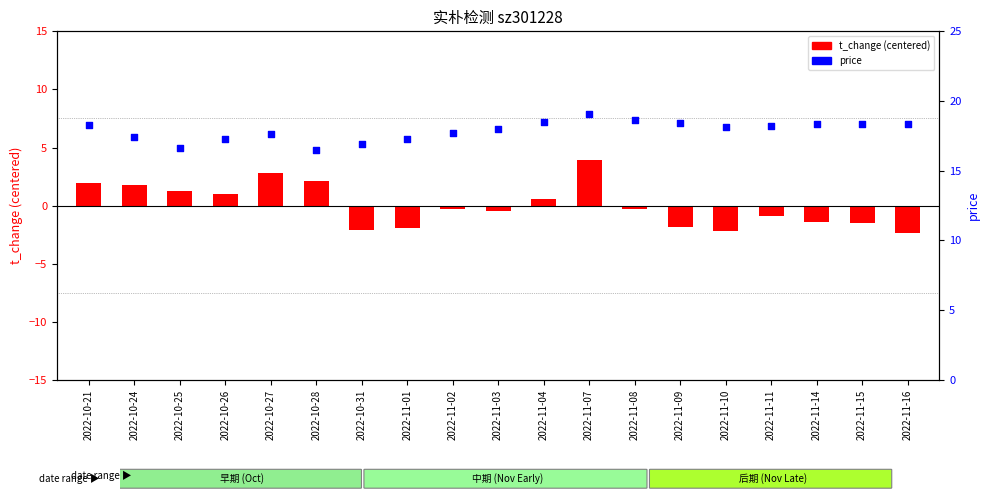

At how many categories does at least one series exceed 18?

10